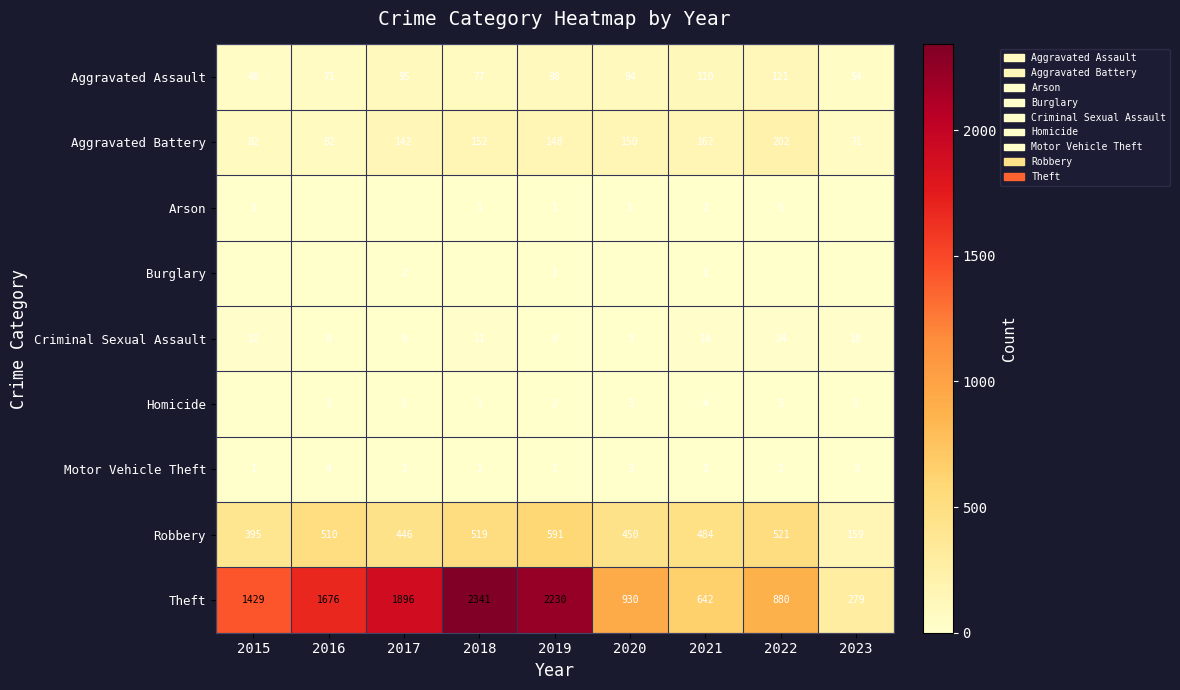

Which category has the highest value across all series?

2018